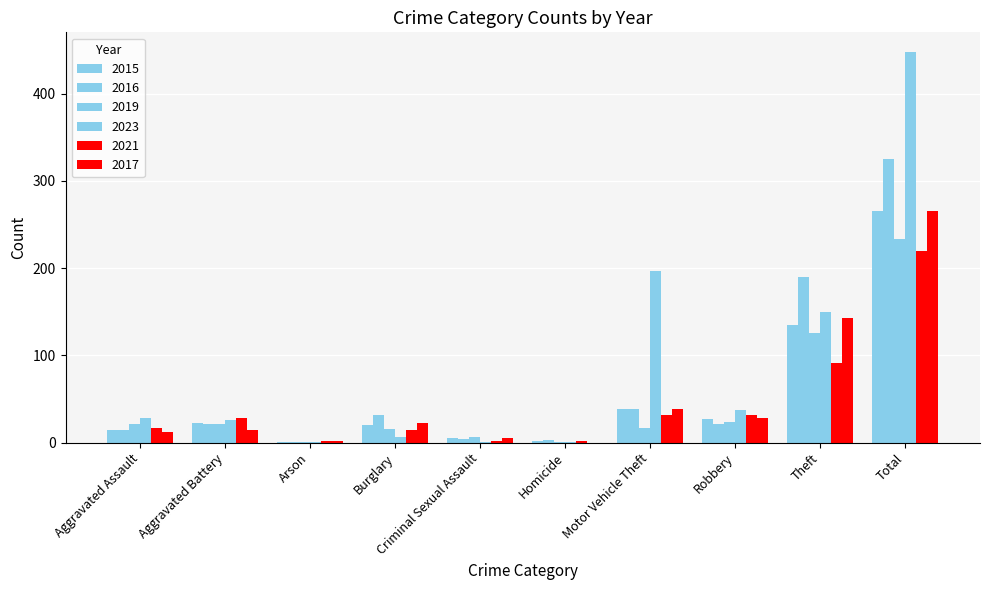

Which has a higher value, Total or Arson?

Total